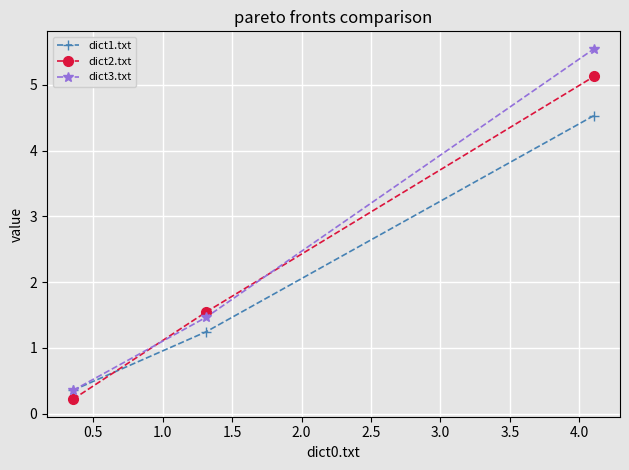

What is the greatest value displayed?

5.5